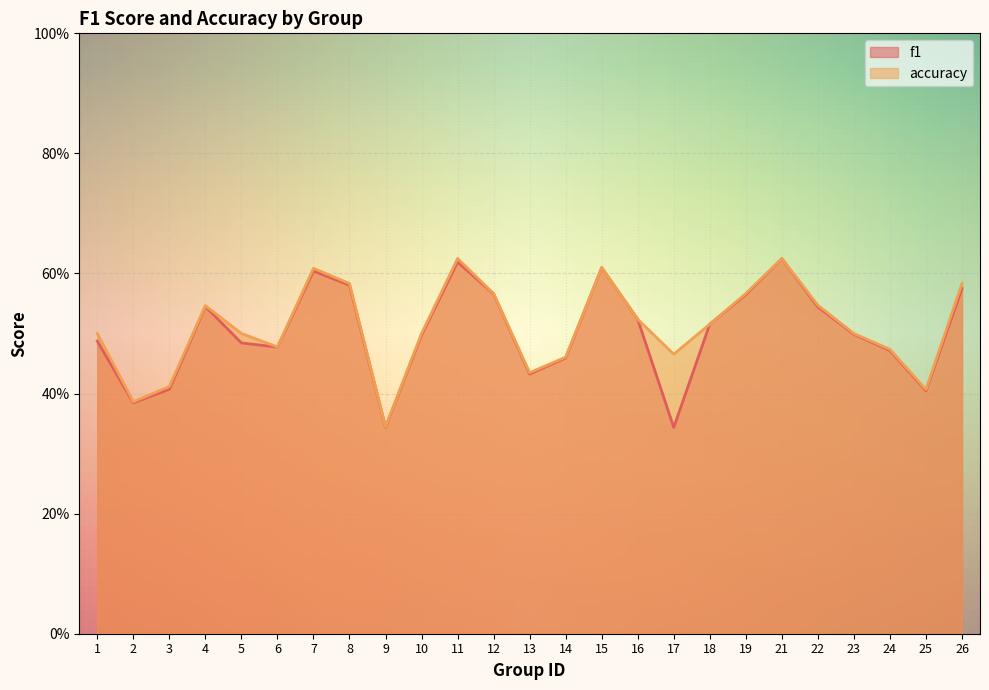

What is the total value across all series at 26?

1.2